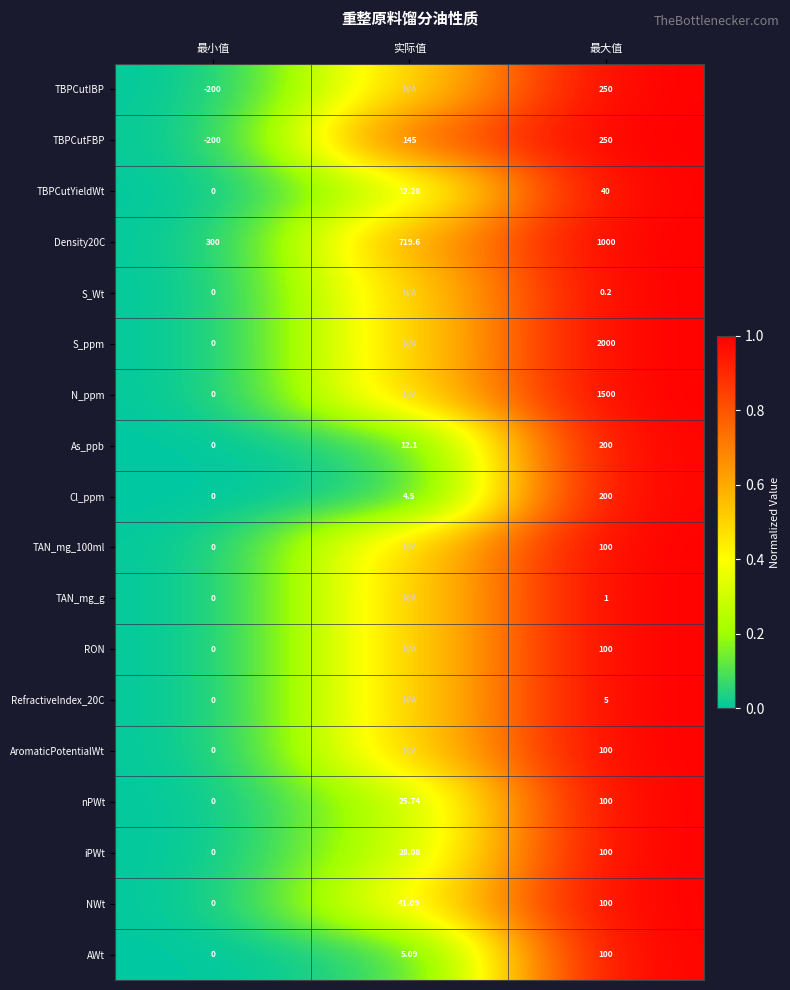

At which label does TBPCutFBP reach its peak?

最大值